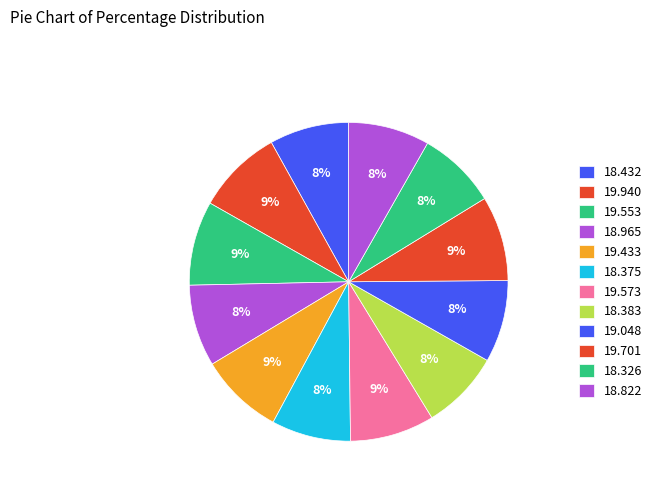

How many slices are in this pie chart?

12